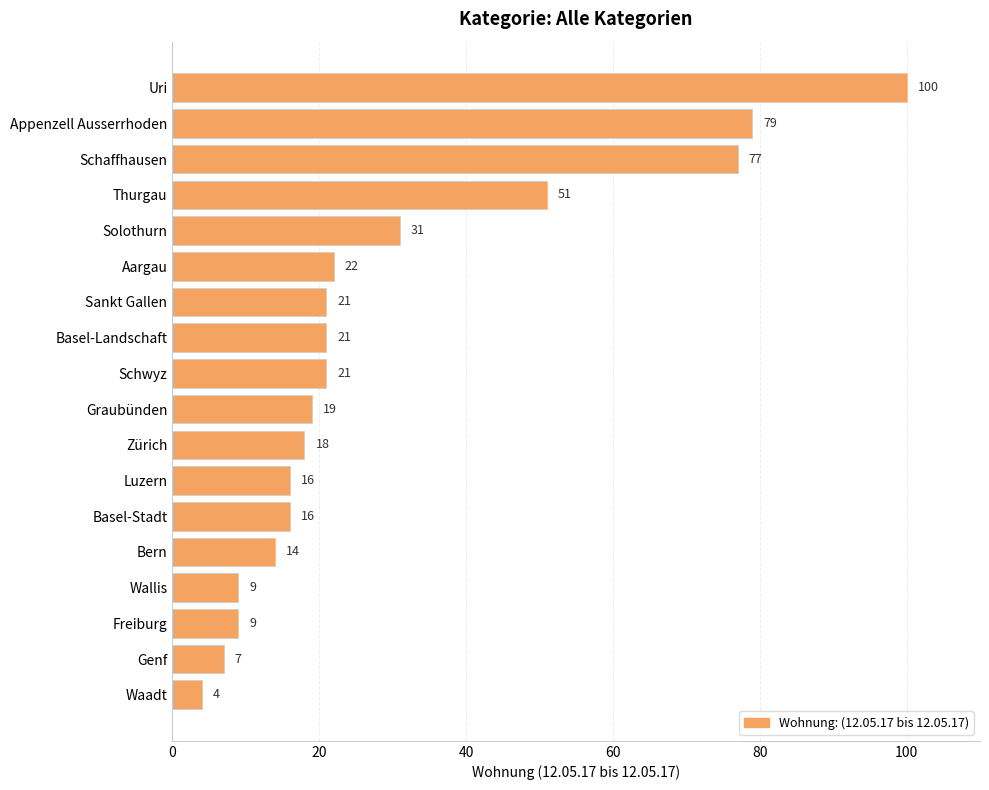

What is the difference between the maximum and second lowest values?

93